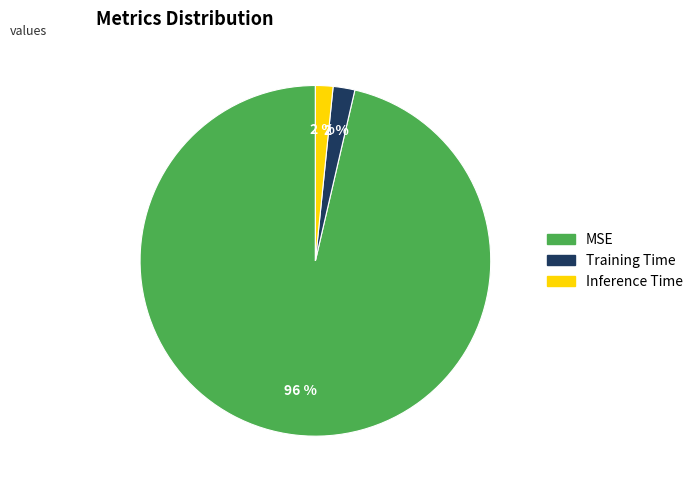

To the nearest percent, what is the average slice percentage?

33%